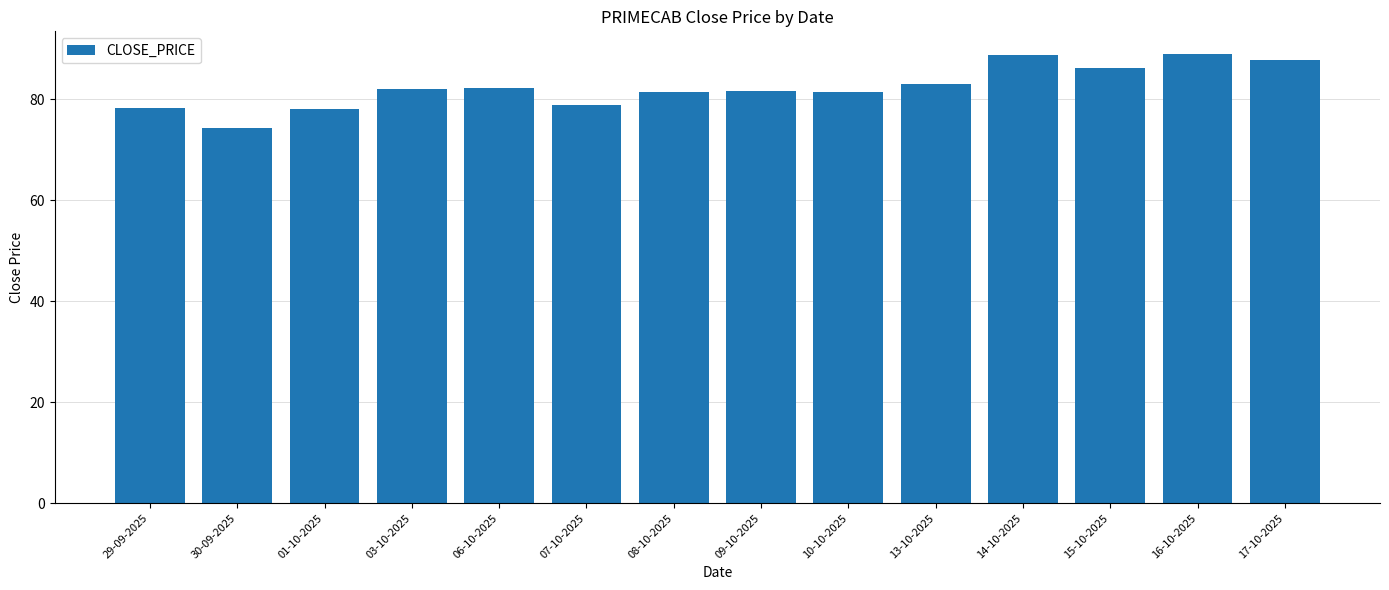

What is the difference between the second highest and minimum values?

14.4